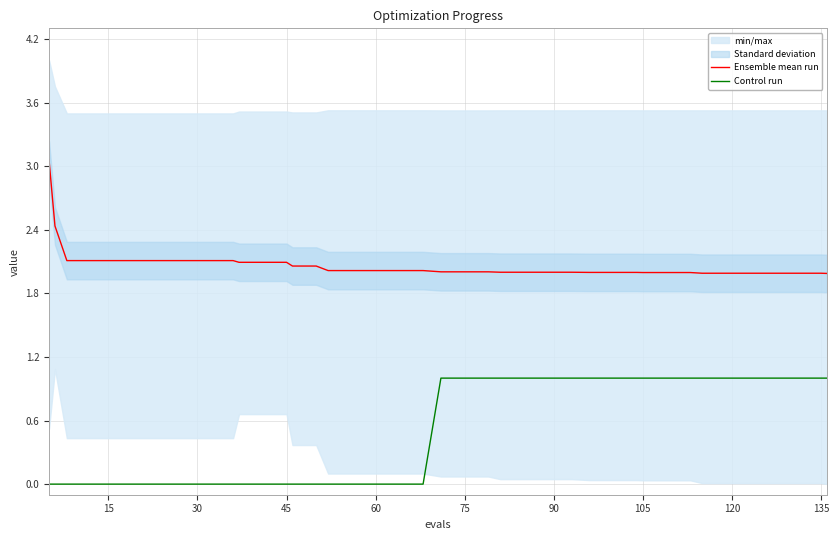

What is the difference between the second highest and second lowest values in the Control run series?

1.0